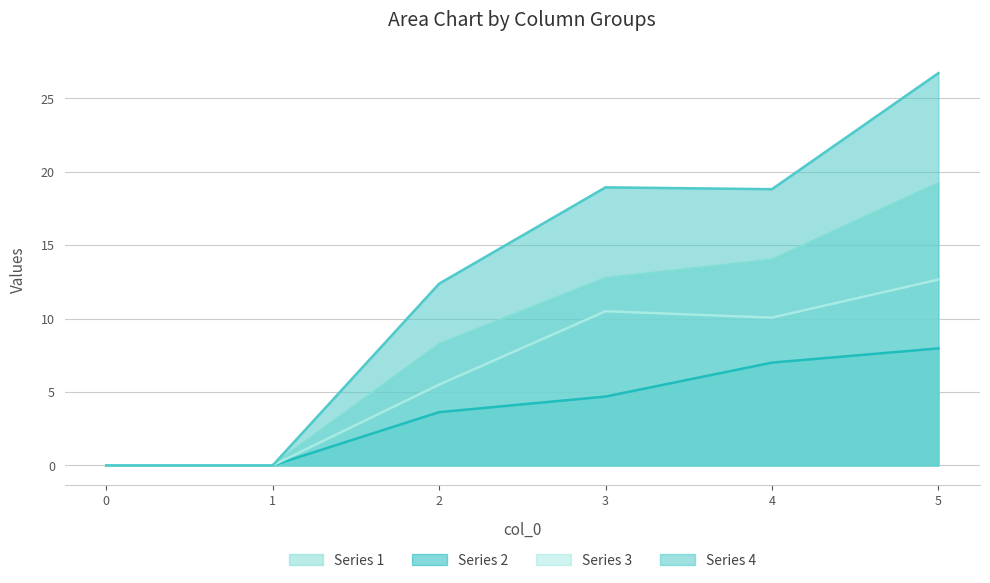

What is the difference between the maximum and minimum values in the Series 1 series?

19.2